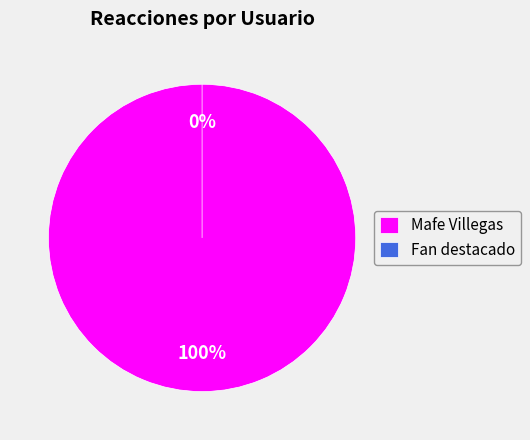

True or false: Mafe Villegas accounts for 99% of the total.

False